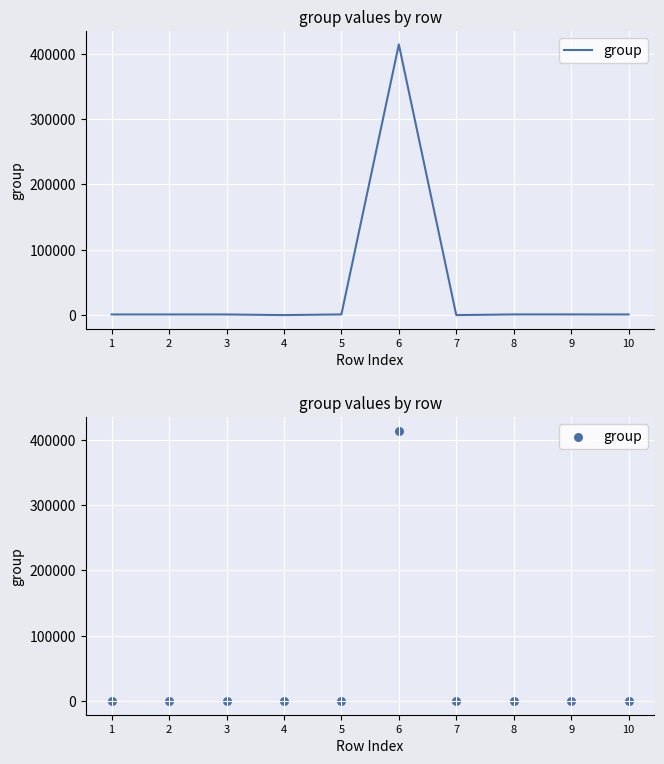

What is the change in value from 8 to 9?

+2